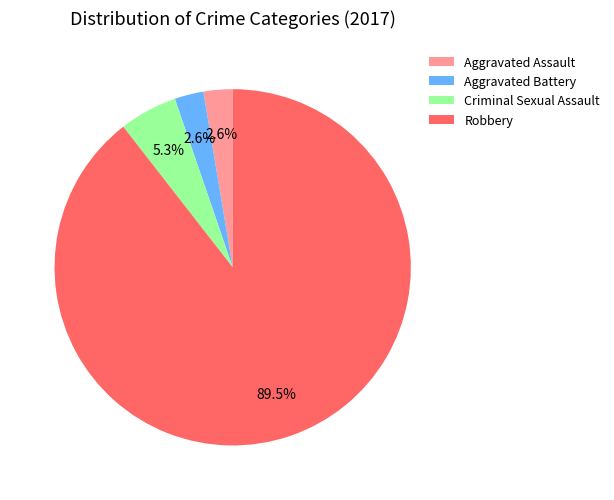

Combined, do Robbery and Criminal Sexual Assault account for over 50%?

Yes